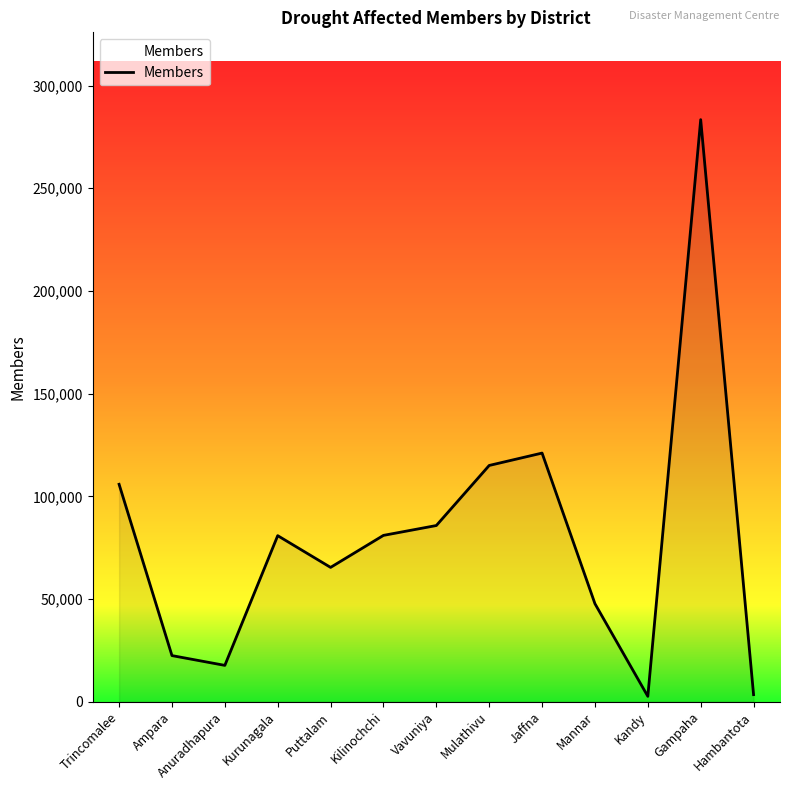

What is the sum of the values at Gampaha and Kandy?

286002